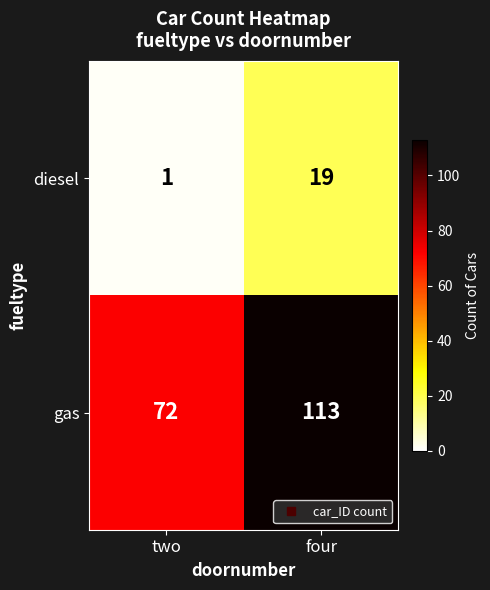

What is the approximate value of gas at two?

72